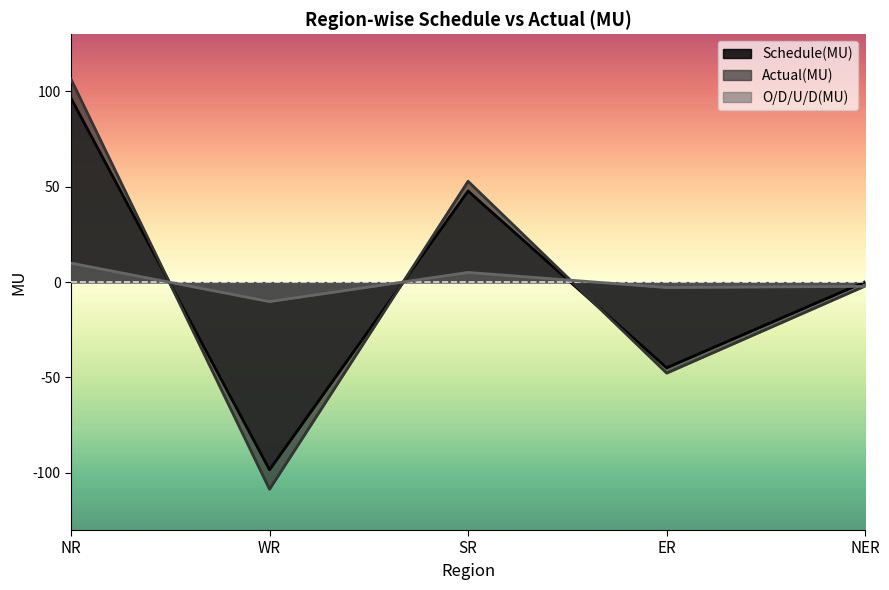

Between which two adjacent categories do Actual(MU) and O/D/U/D(MU) first intersect?

NR and WR